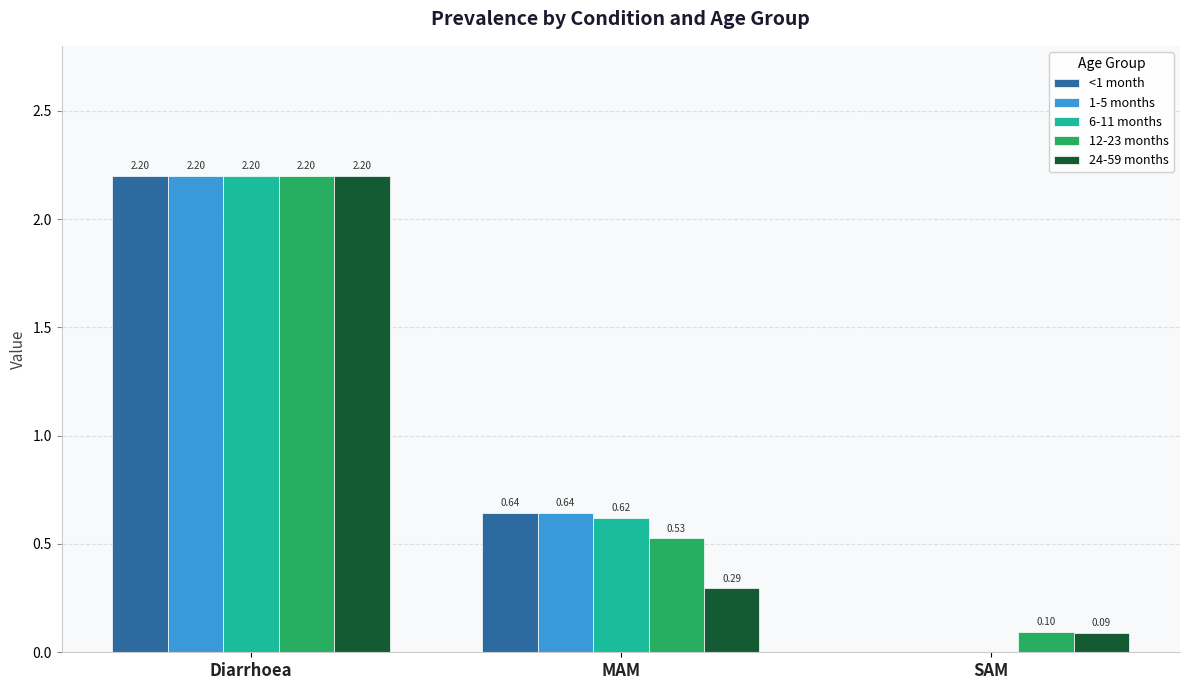

What is the total value across all series at MAM?

2.7